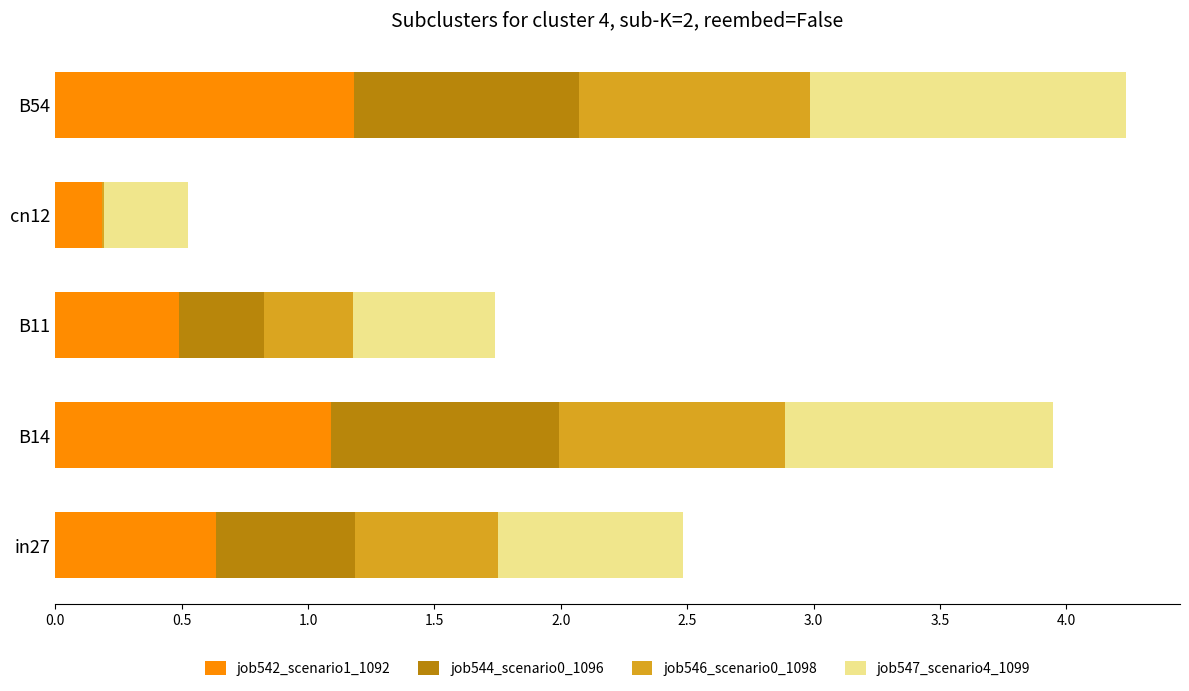

What is the total value across all series at B54?

4.2